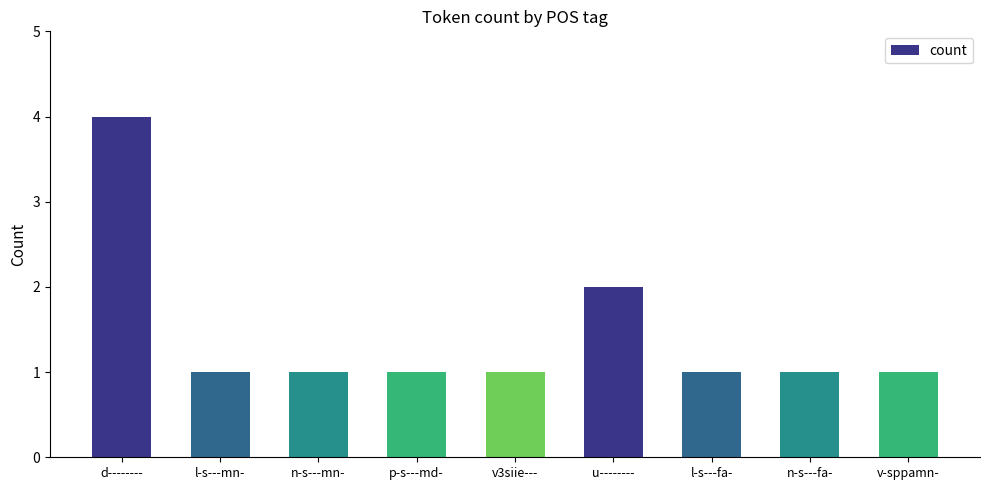

What is the smallest value displayed?

1